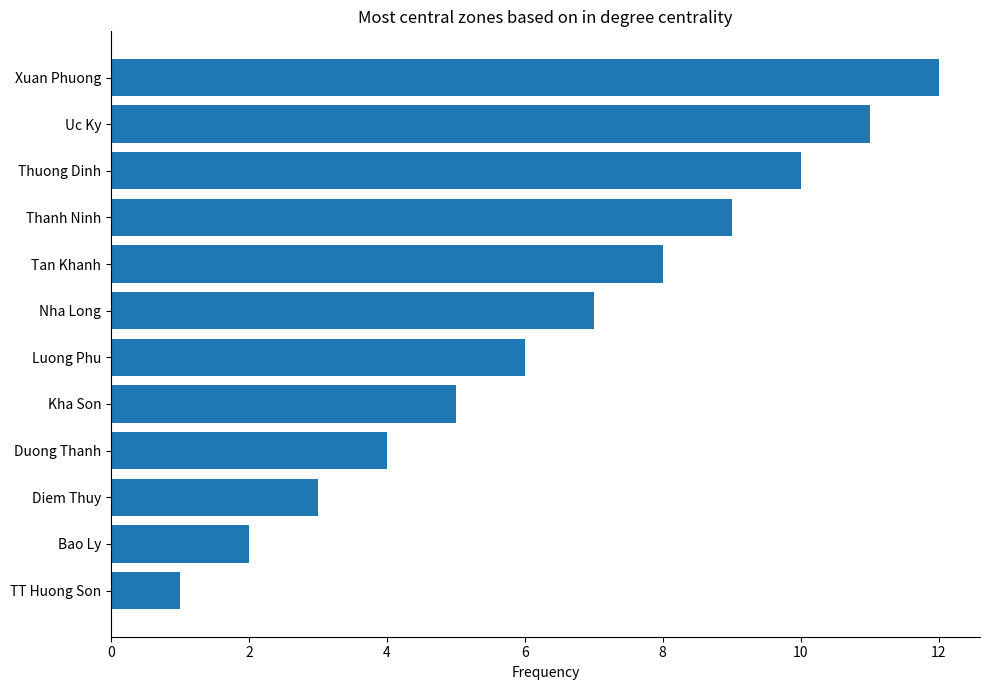

Does the chart contain stacked bars?

No